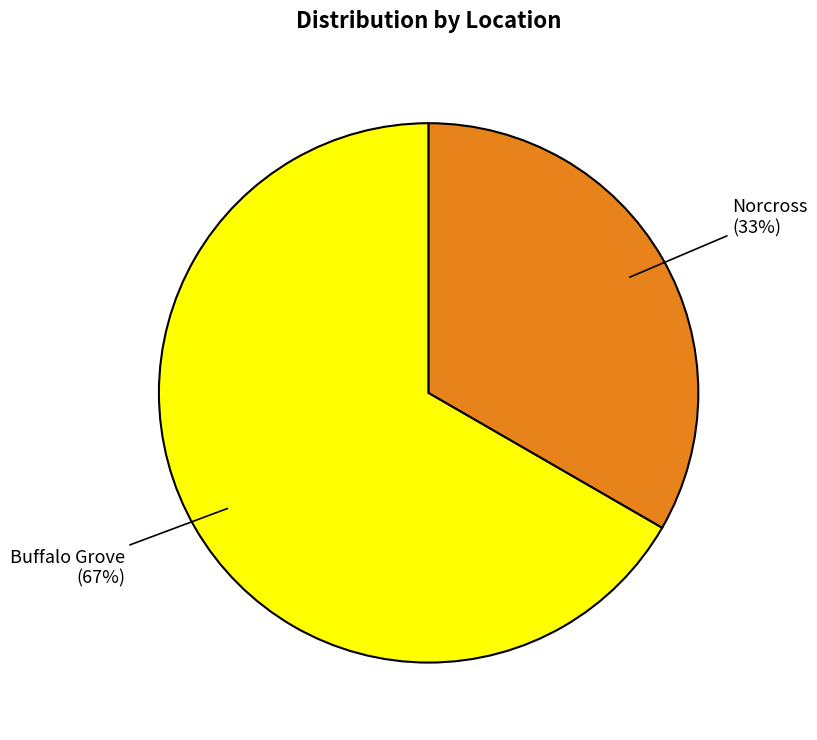

Which has a higher value, Buffalo Grove or Norcross?

Buffalo Grove